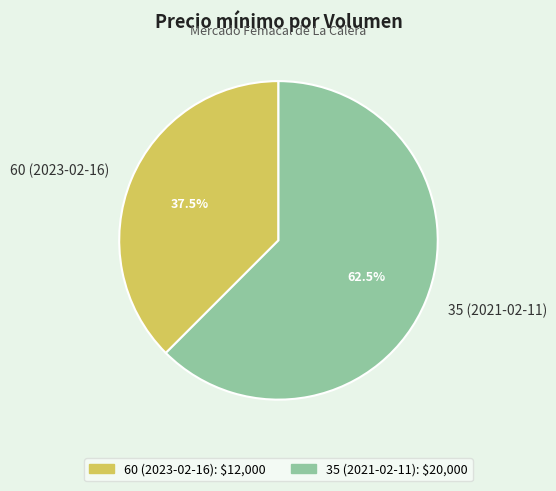

Count the number of slices in the pie.

2